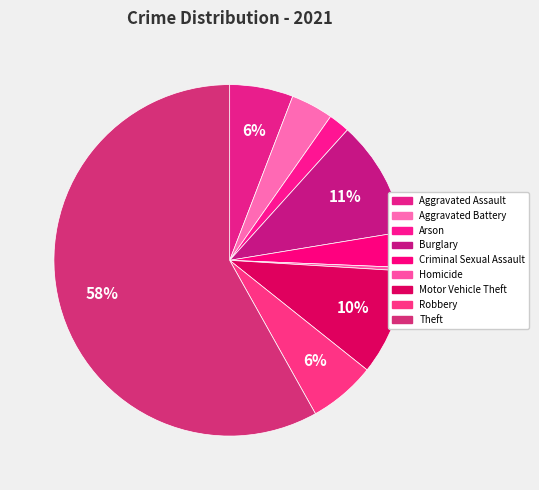

How many slices are in this pie chart?

9